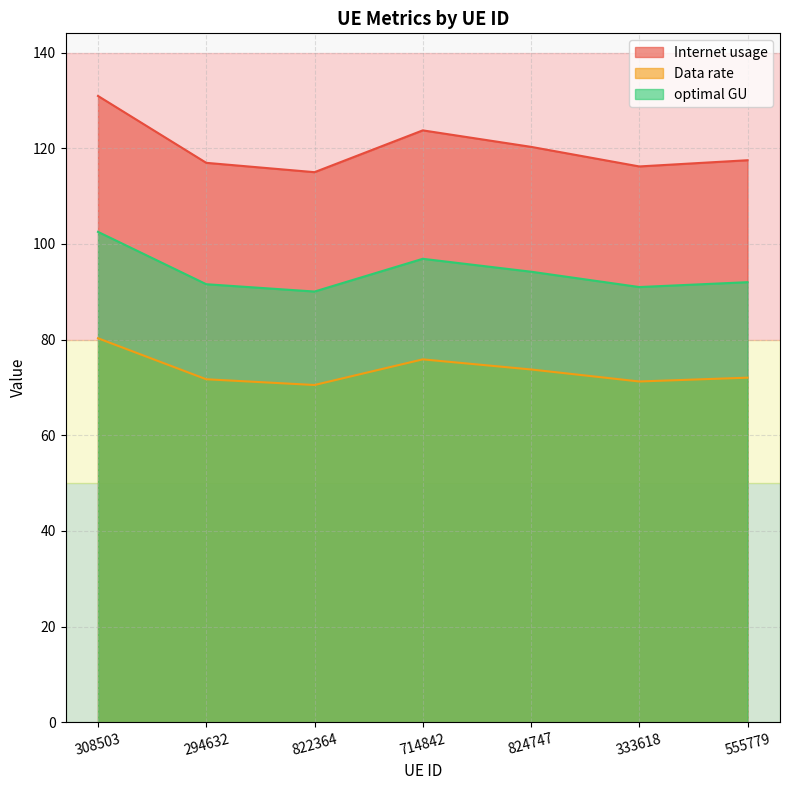

What is the label of the 4th point from the right?

714842